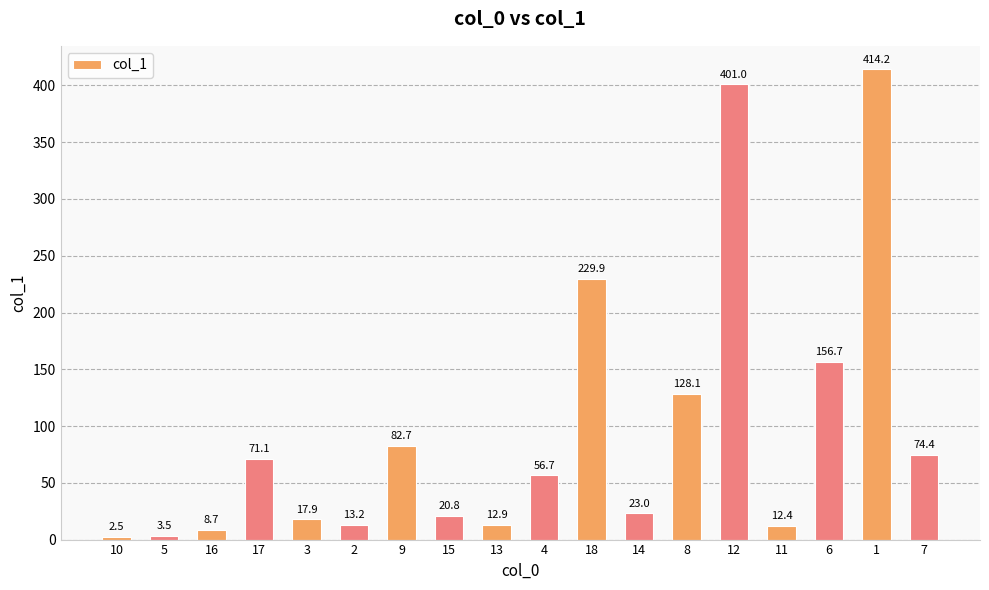

How many data points are less than 56?

9